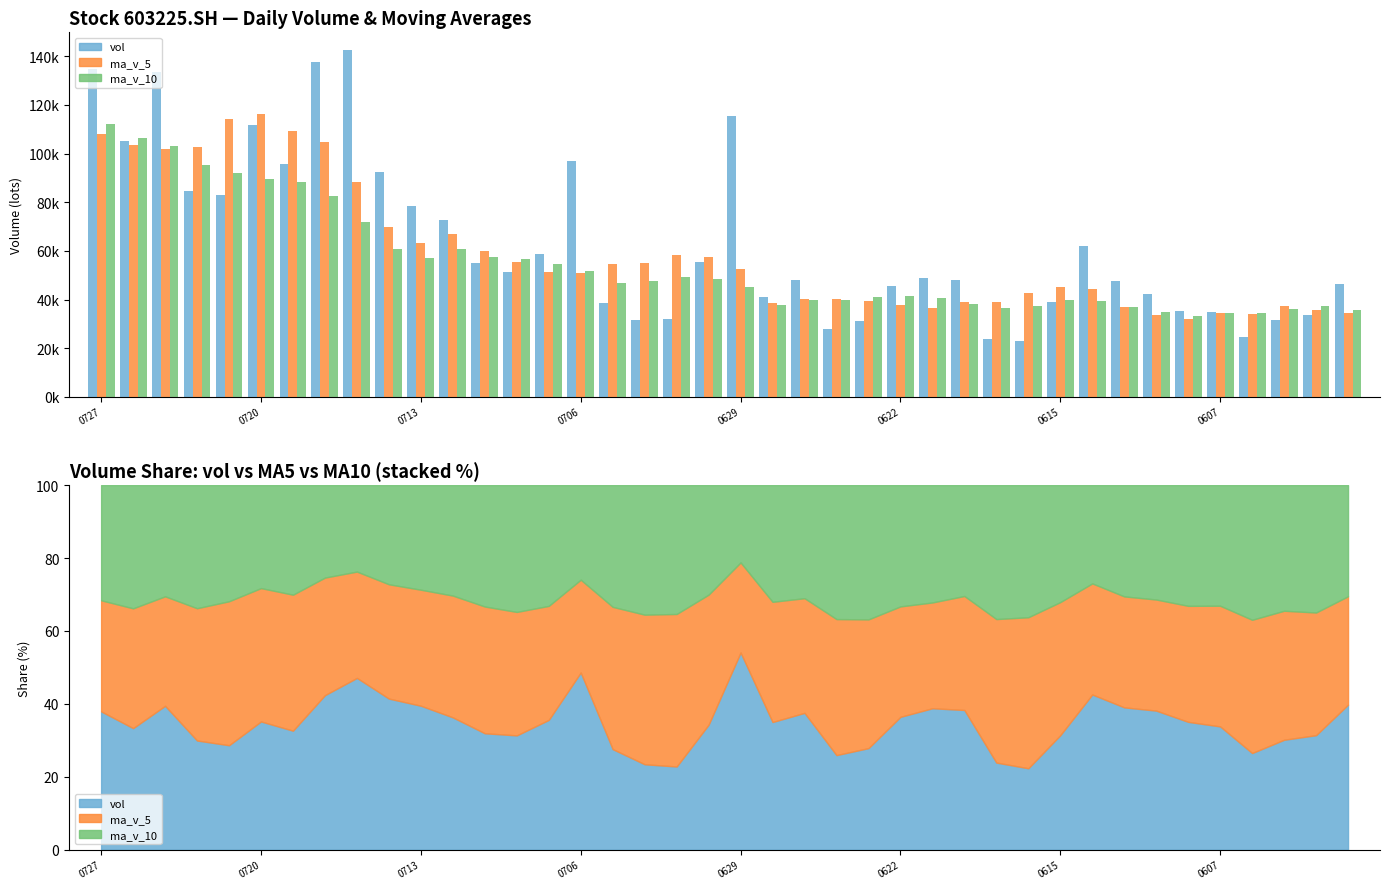

What is the difference between the second highest and minimum values in the ma_v_10 series?

73112.4